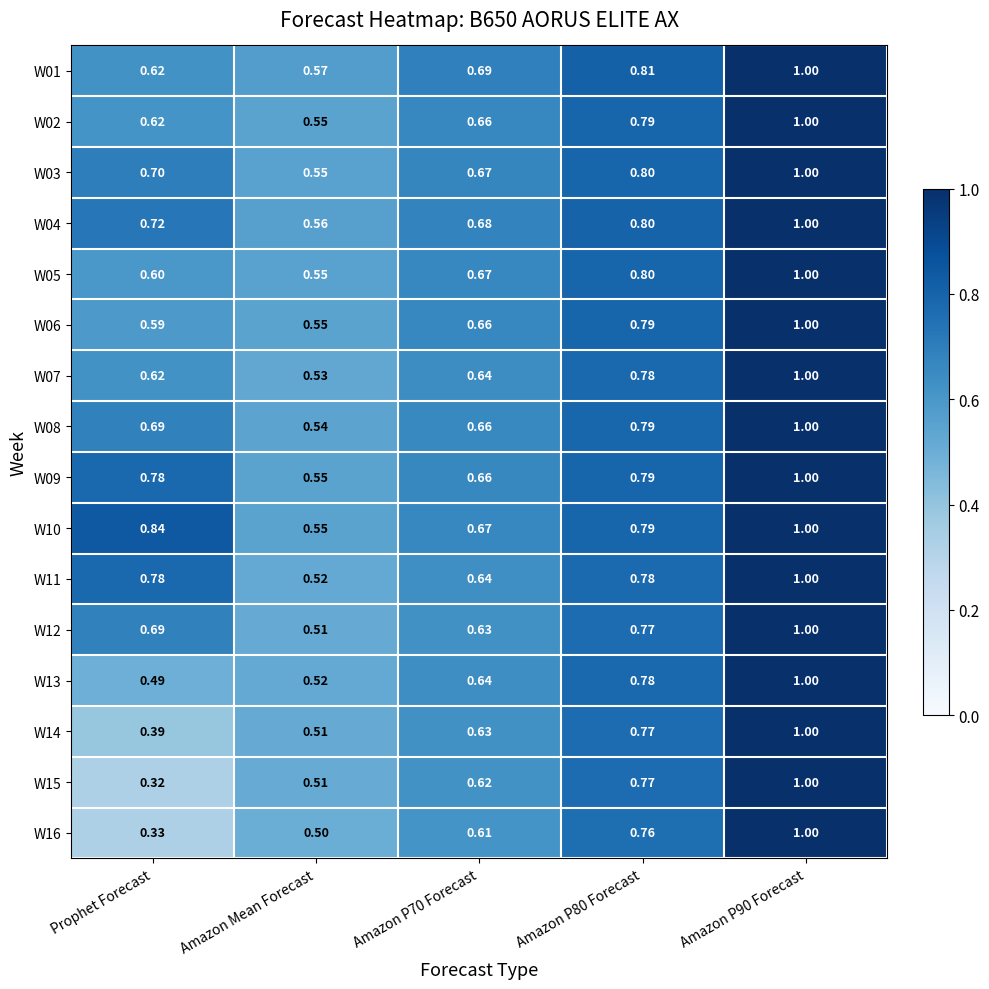

At which label does W09 reach its minimum?

Amazon Mean Forecast